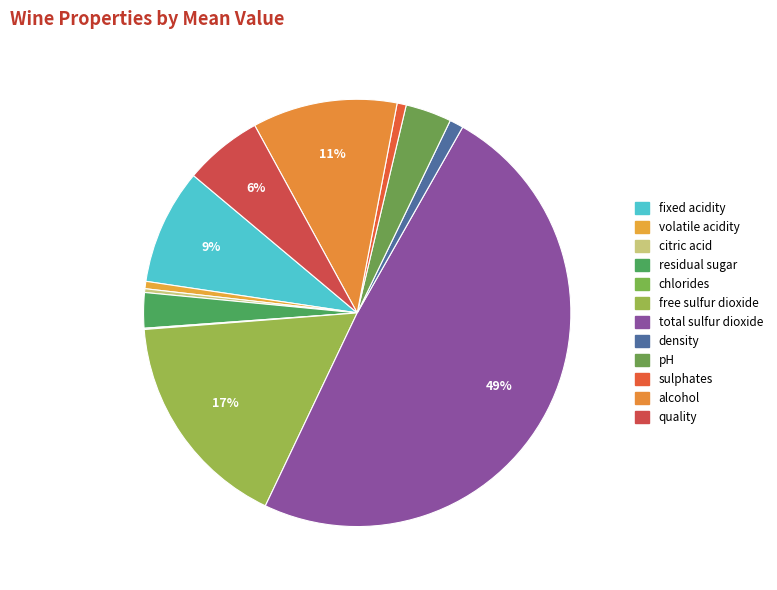

To the nearest percent, what is the difference between the largest and smallest slice percentages?

49%